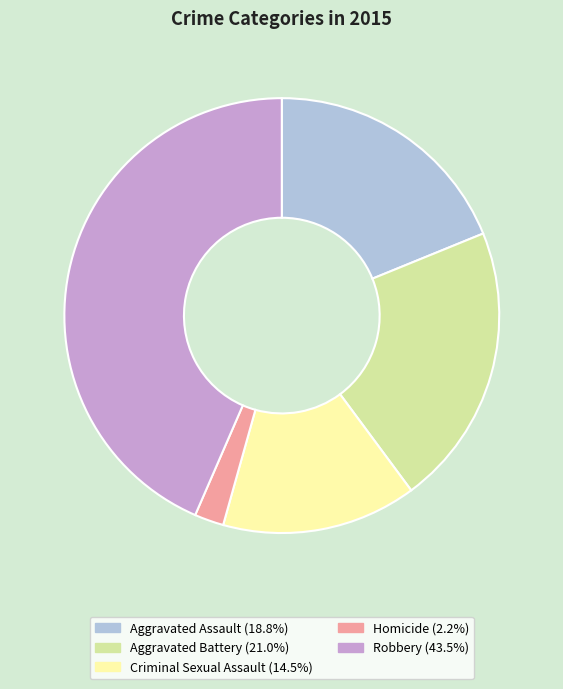

Do Robbery and Aggravated Battery together represent more than half of the pie?

Yes